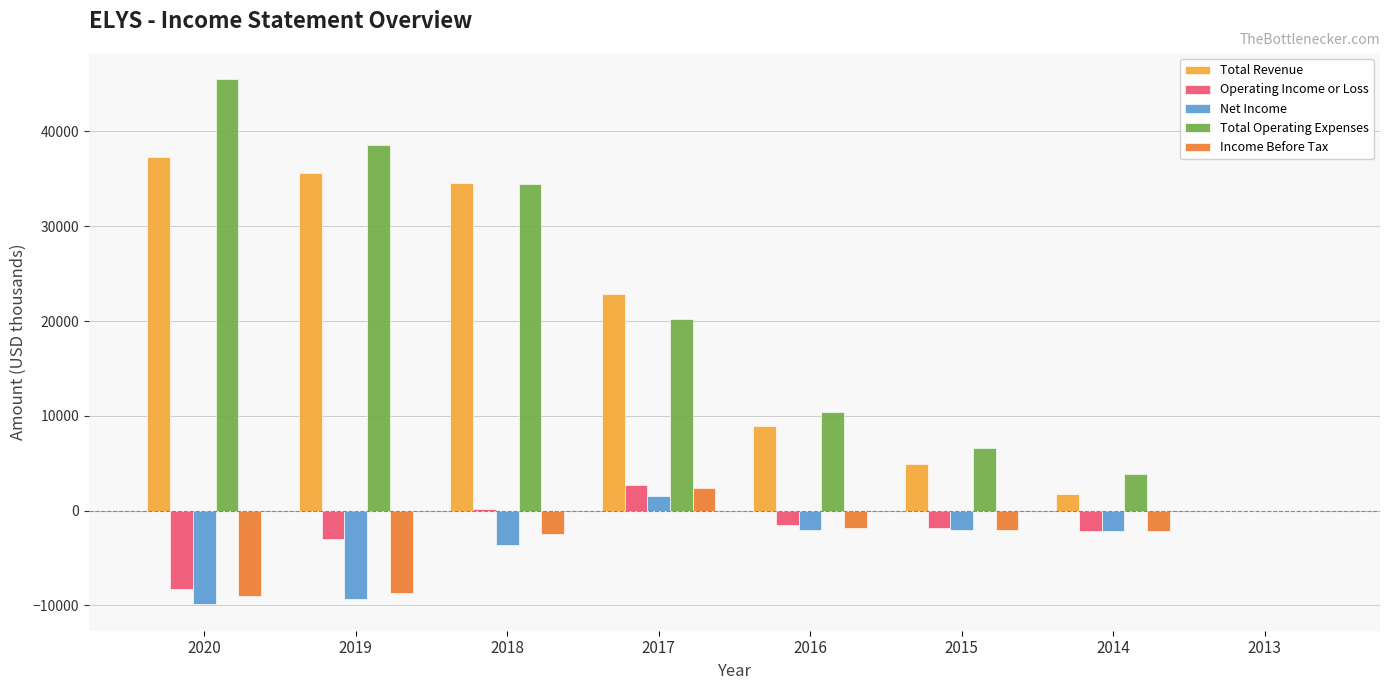

Which series changed the most between 2020 and 2017?

Total Operating Expenses